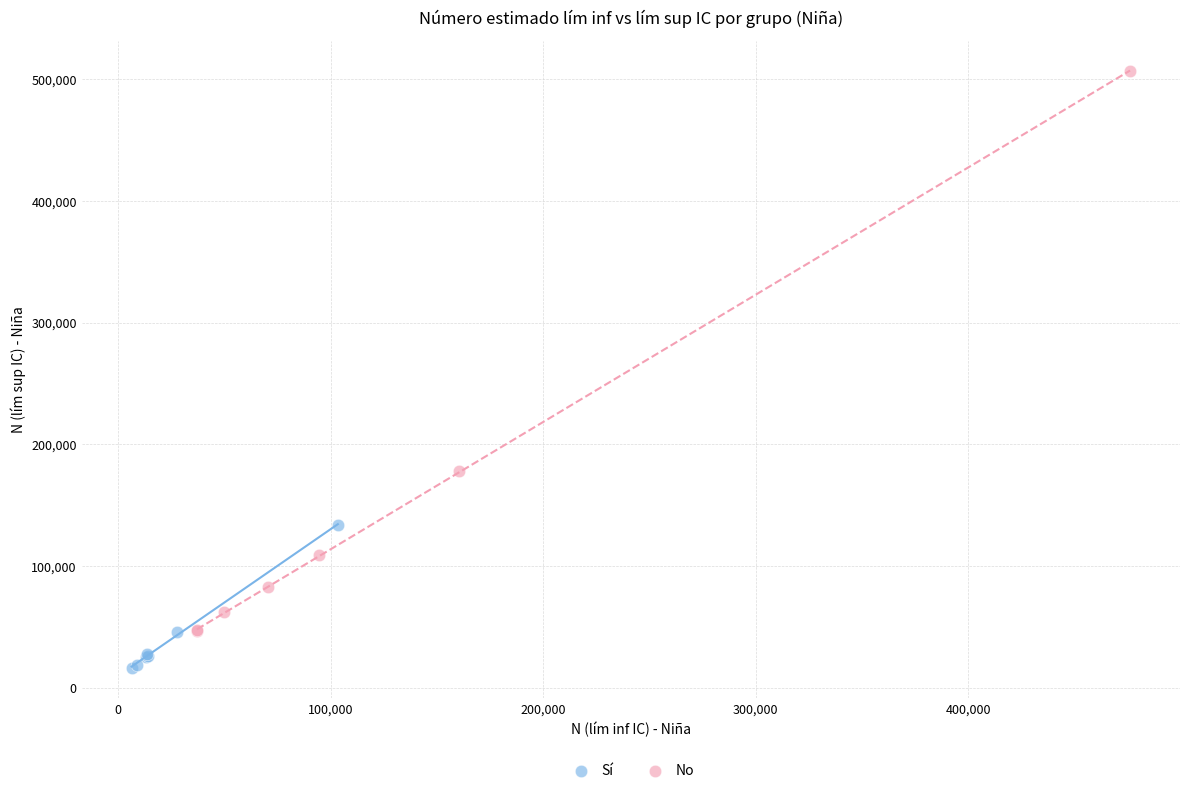

What are all the series names shown in the legend?

Sí, No